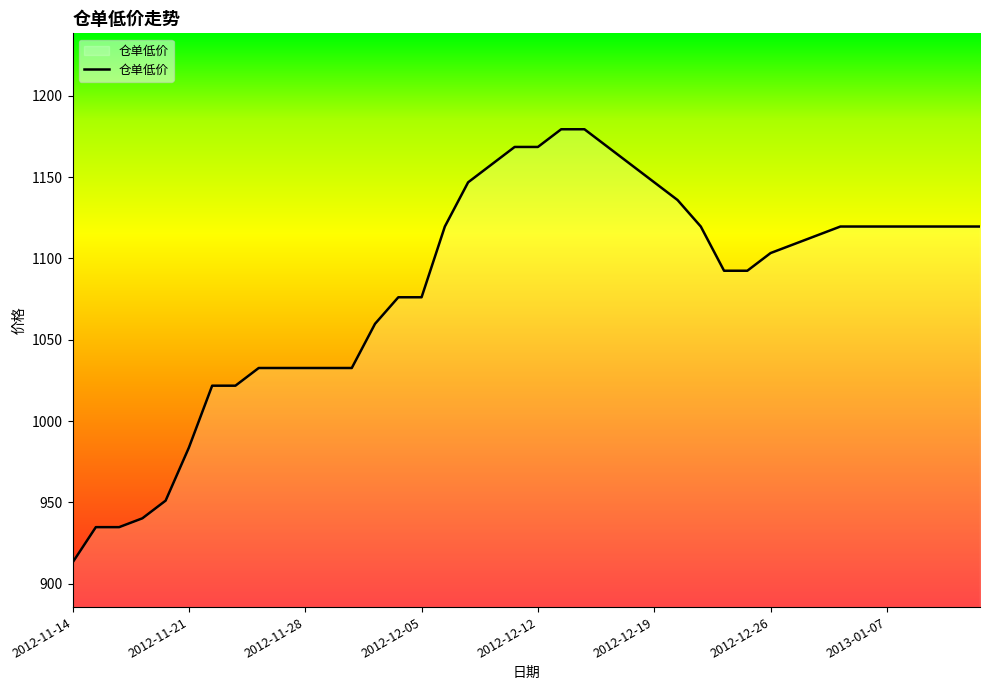

What is the smallest value displayed?

913.0